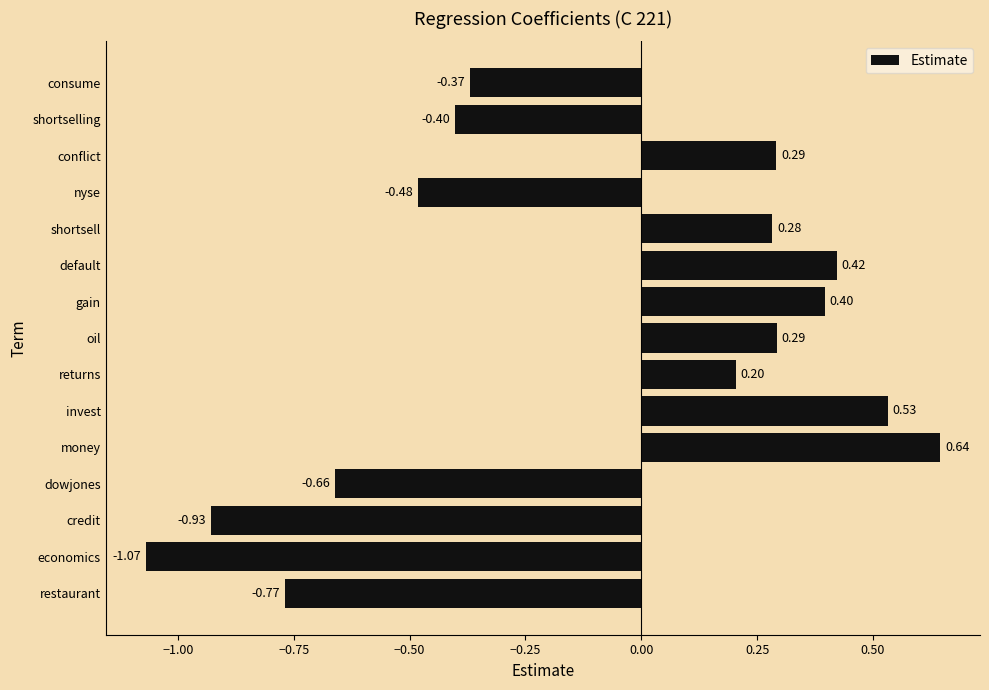

Does the chart contain any negative values?

Yes